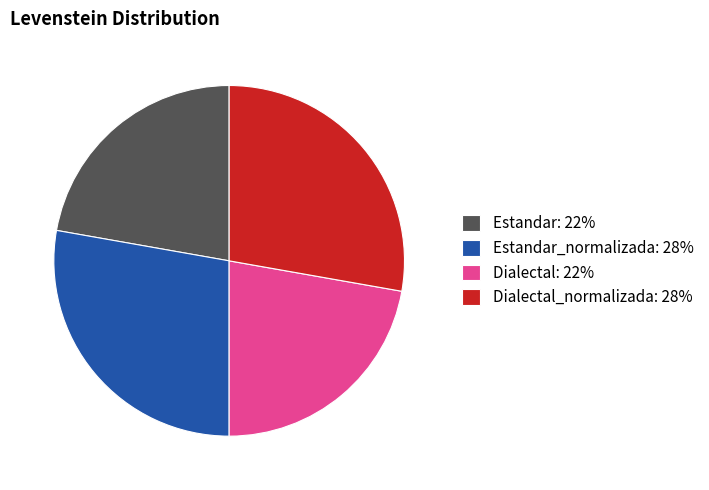

Count the number of slices in the pie.

4